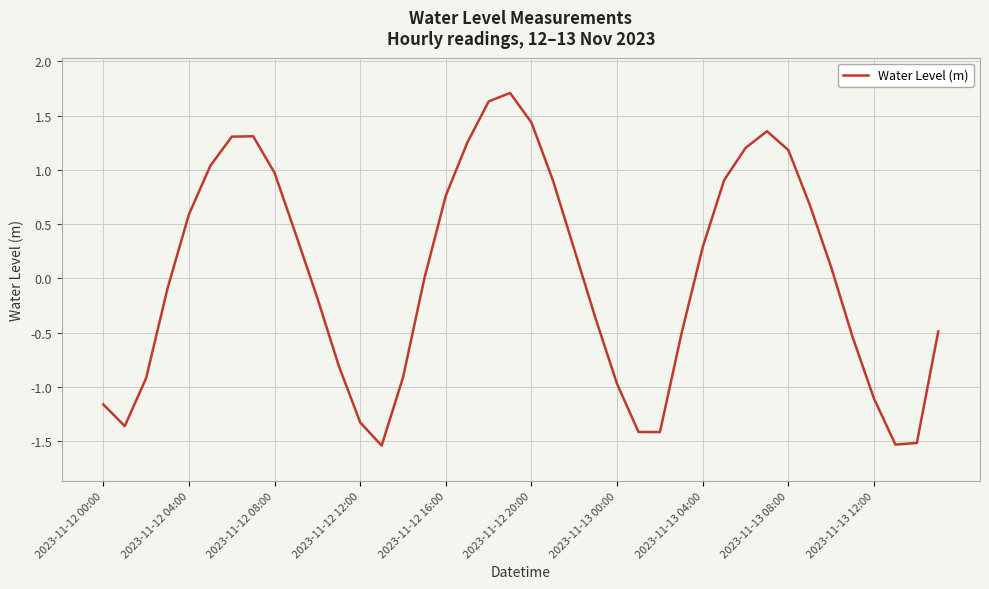

Does the chart have visible grid lines?

Yes